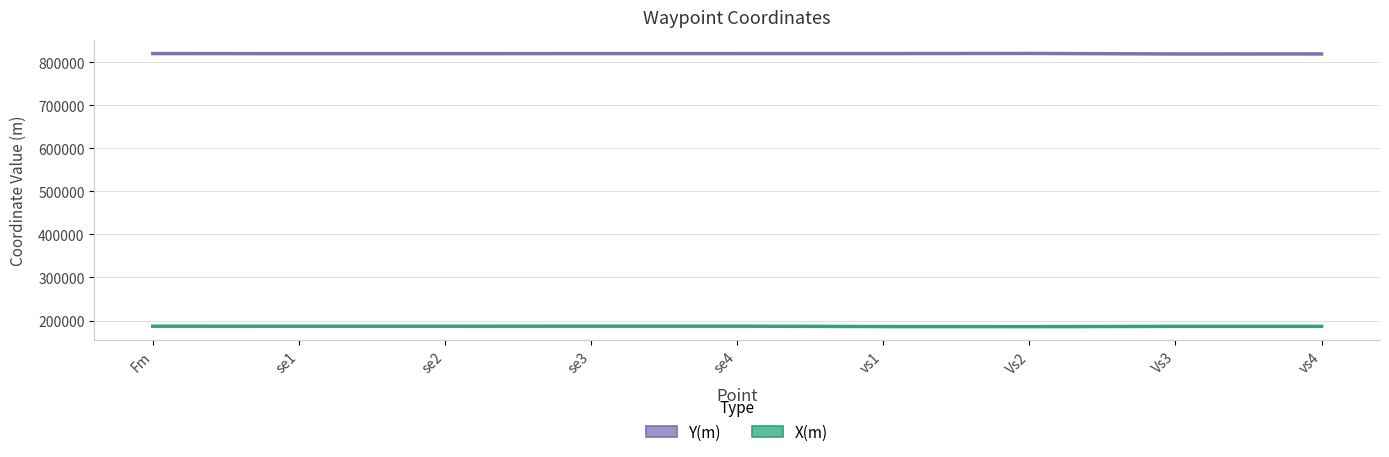

How many interior local peaks does the Y(m) series have?

1